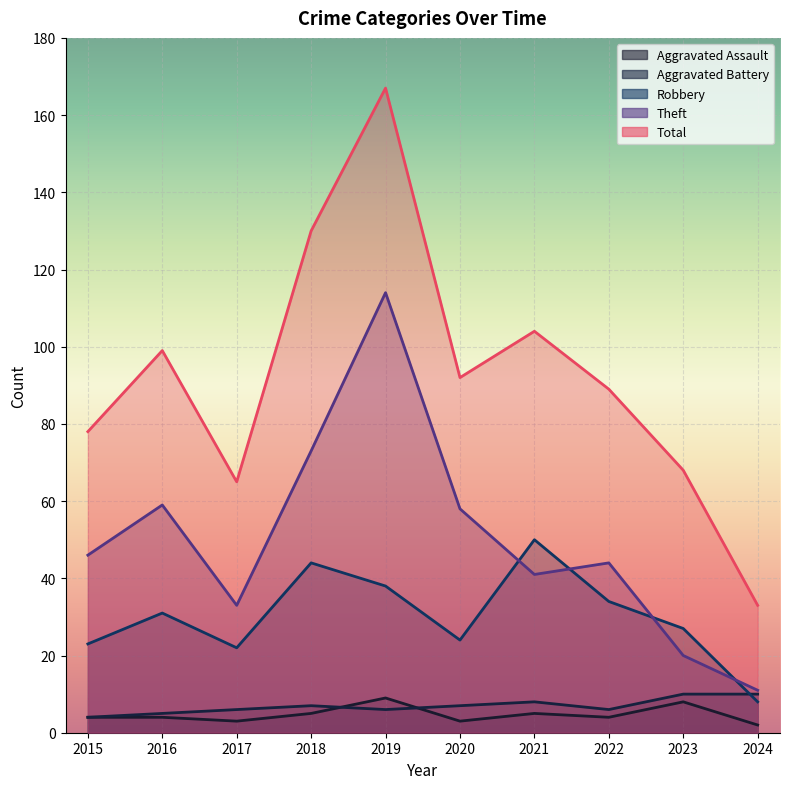

Does the chart display data point markers on the line(s)?

No